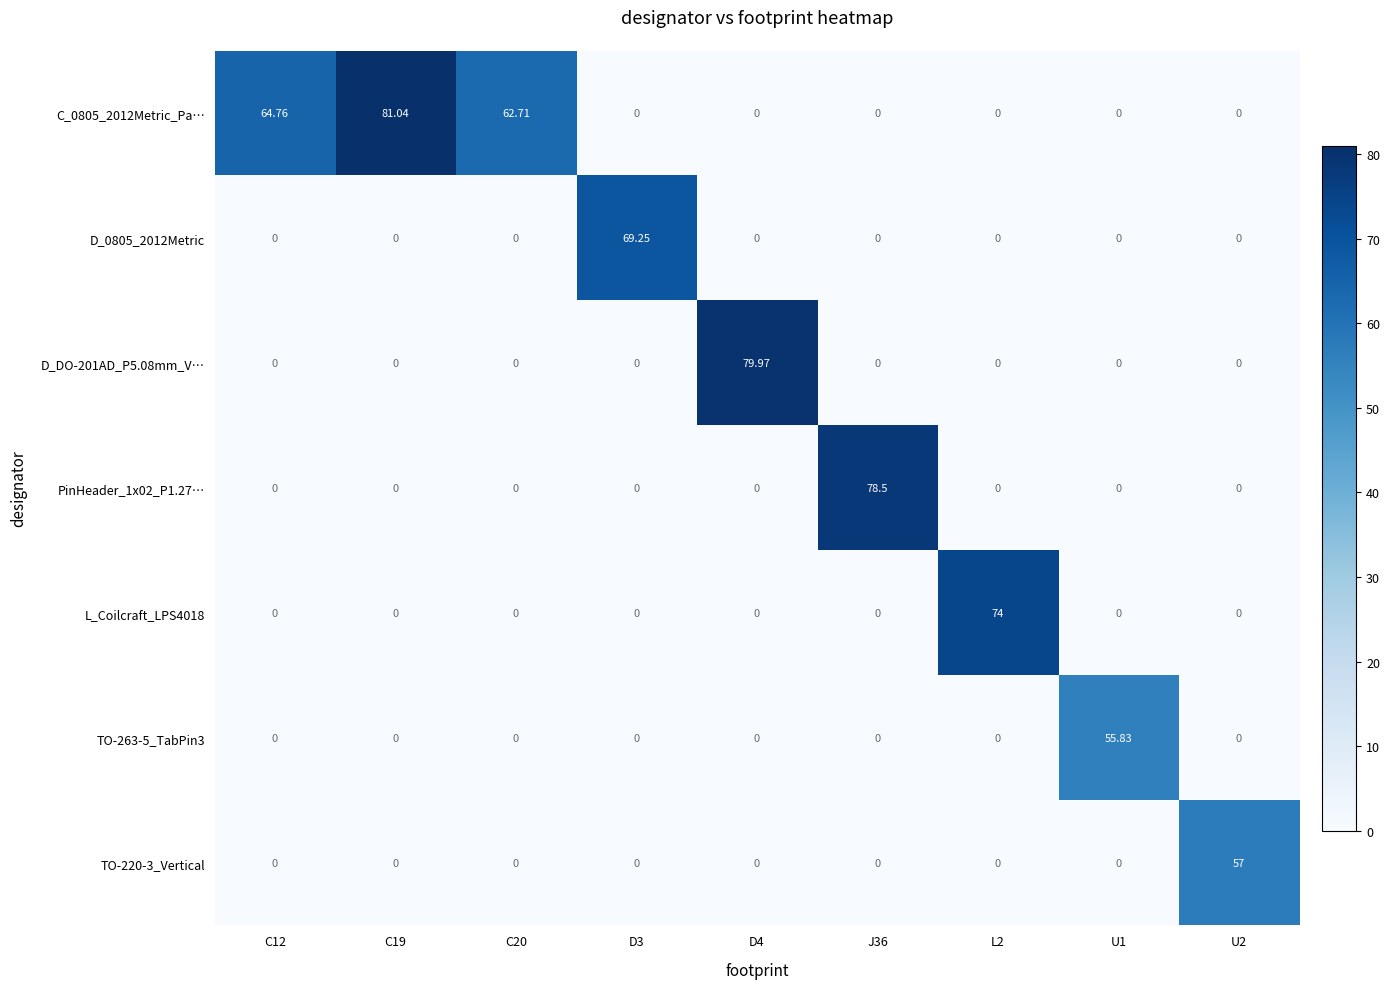

How many values in D_0805_2012Metric are above zero?

1